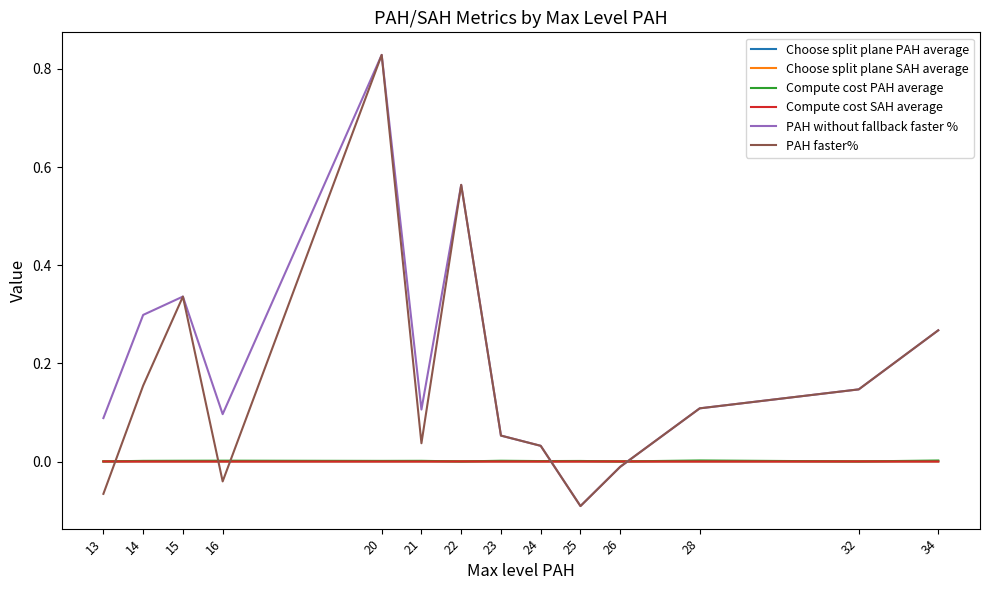

At which category is the sum across all series the highest?

20